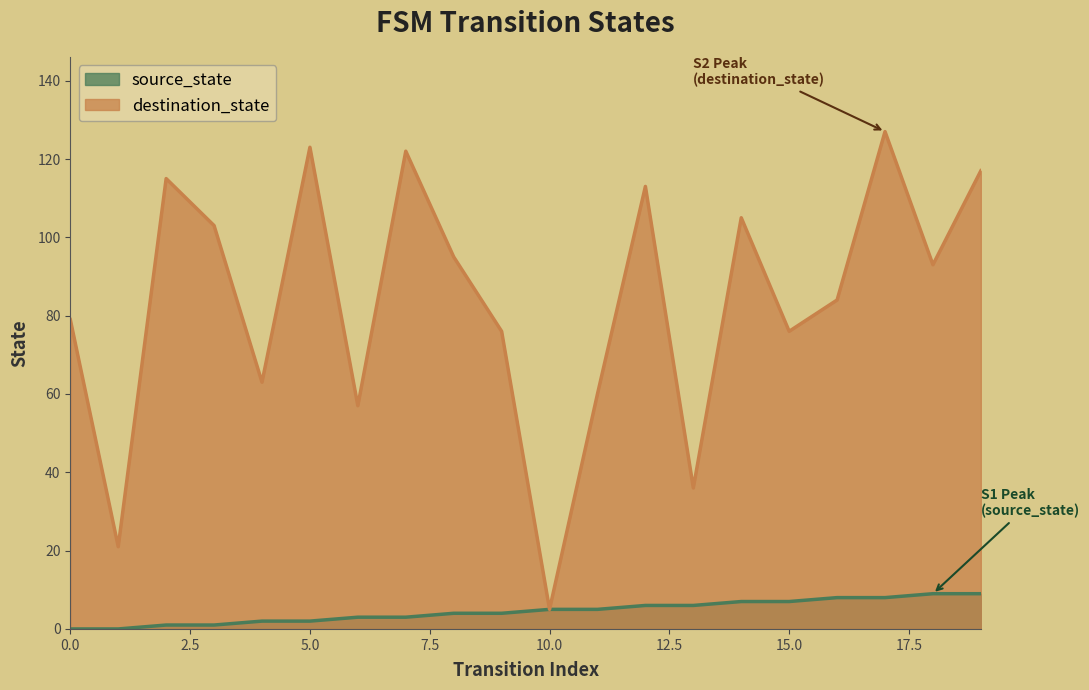

True or false: source_state and destination_state cross at least once.

False